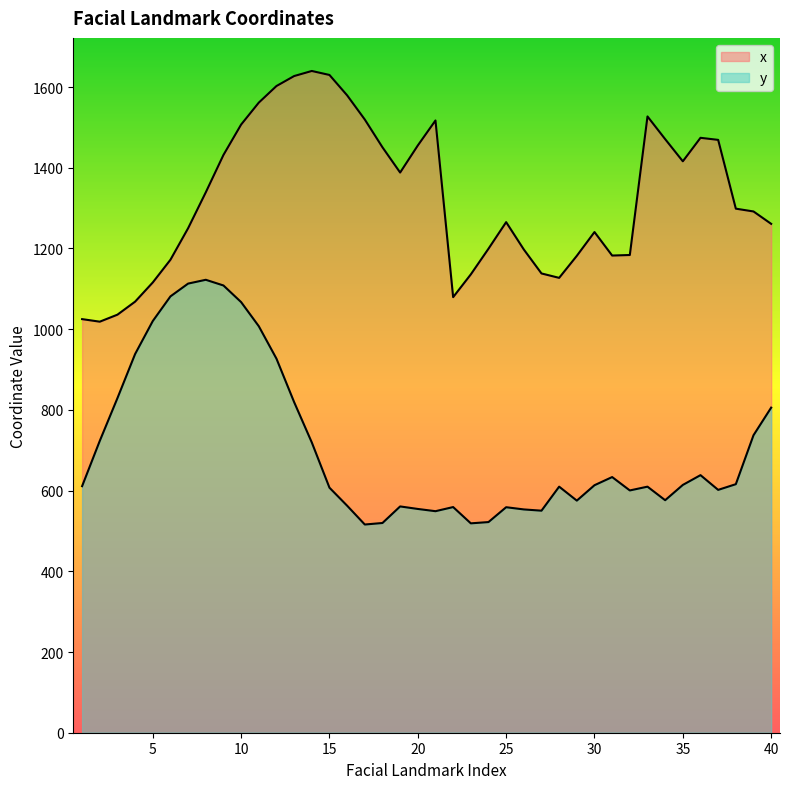

Does the chart display data point markers on the line(s)?

No